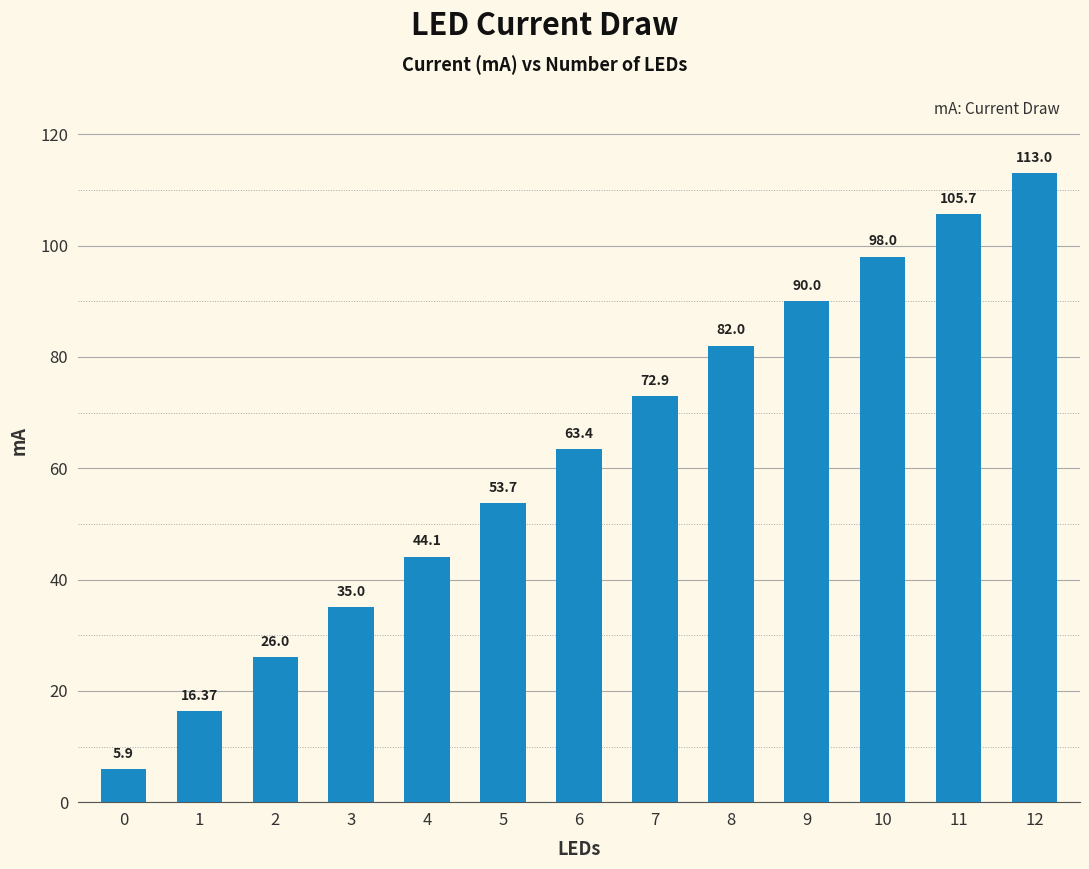

What is the minimum value shown in the chart?

5.9